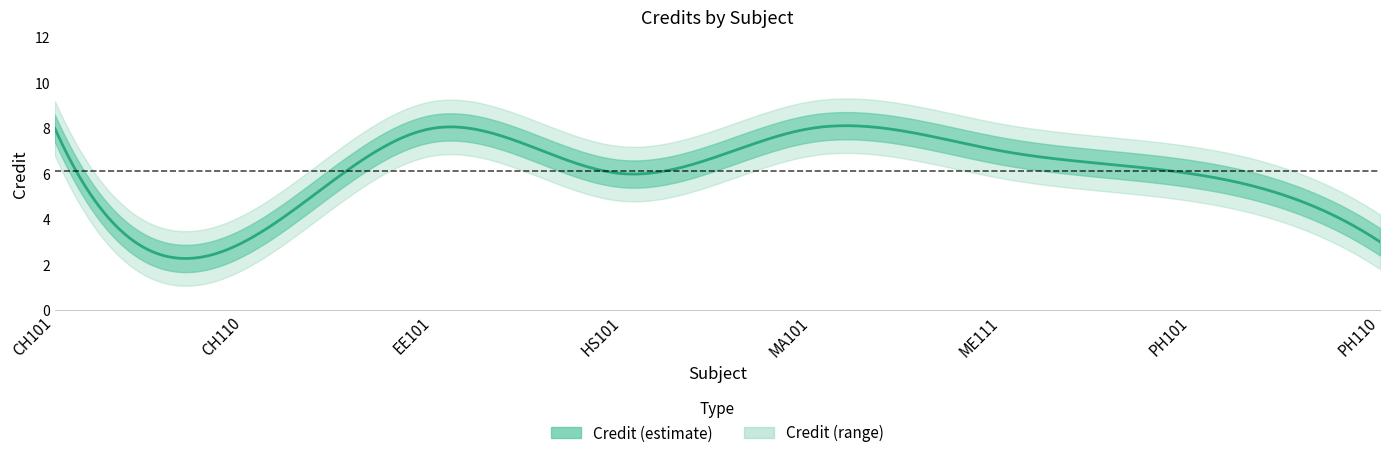

What is the minimum value shown in the chart?

3